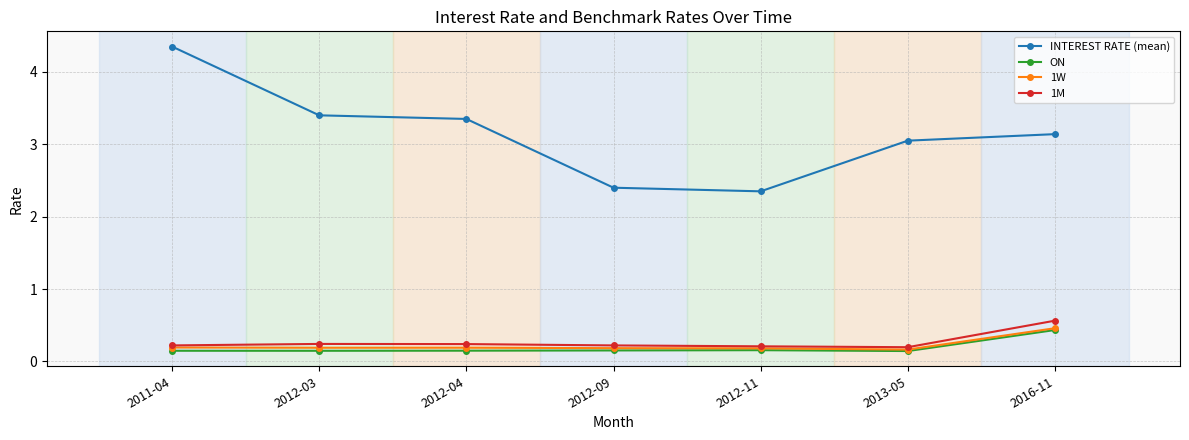

At which label does 1M reach its peak?

2016-11